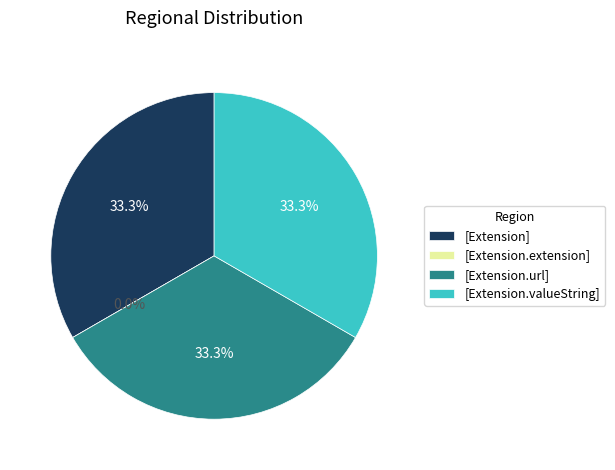

What percentage is NOT represented by Extension?

66.7%